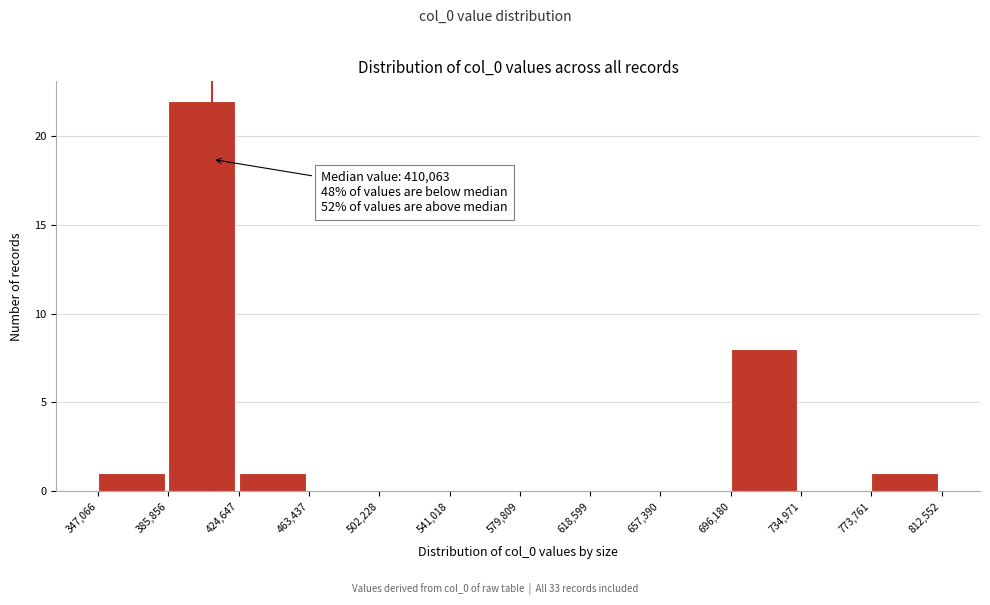

Which range on the x-axis has the tallest bar?

385,856 to 424,647